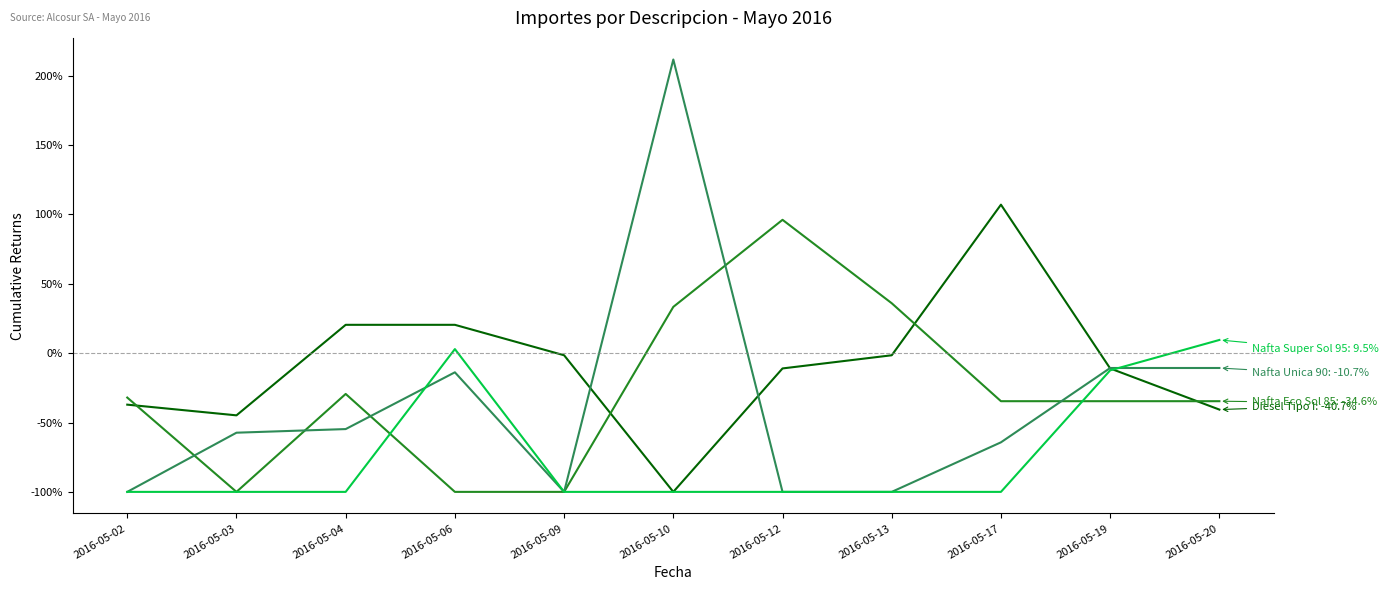

How many lines are shown in the chart?

4